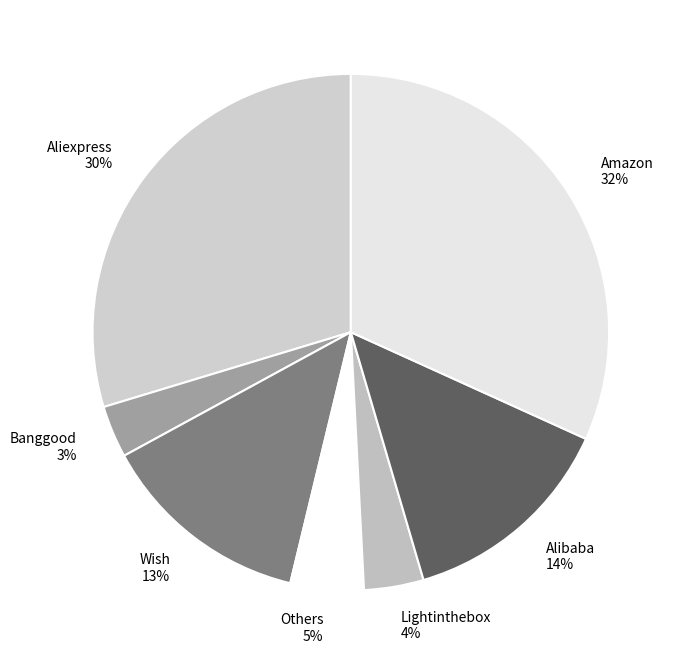

Is it true that Lightinthebox is 4% of the pie?

True